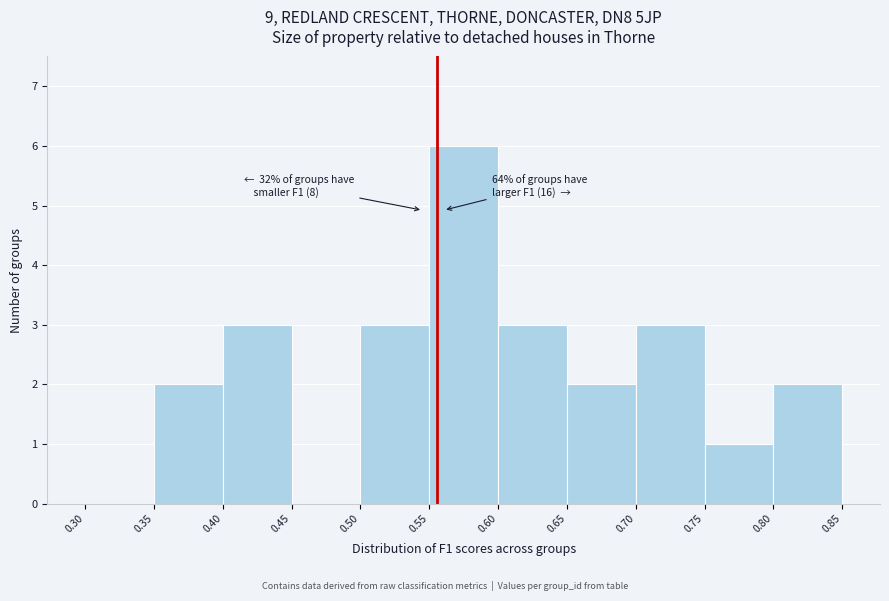

Over which range of the x-axis is the bar tallest?

0.55 to 0.60